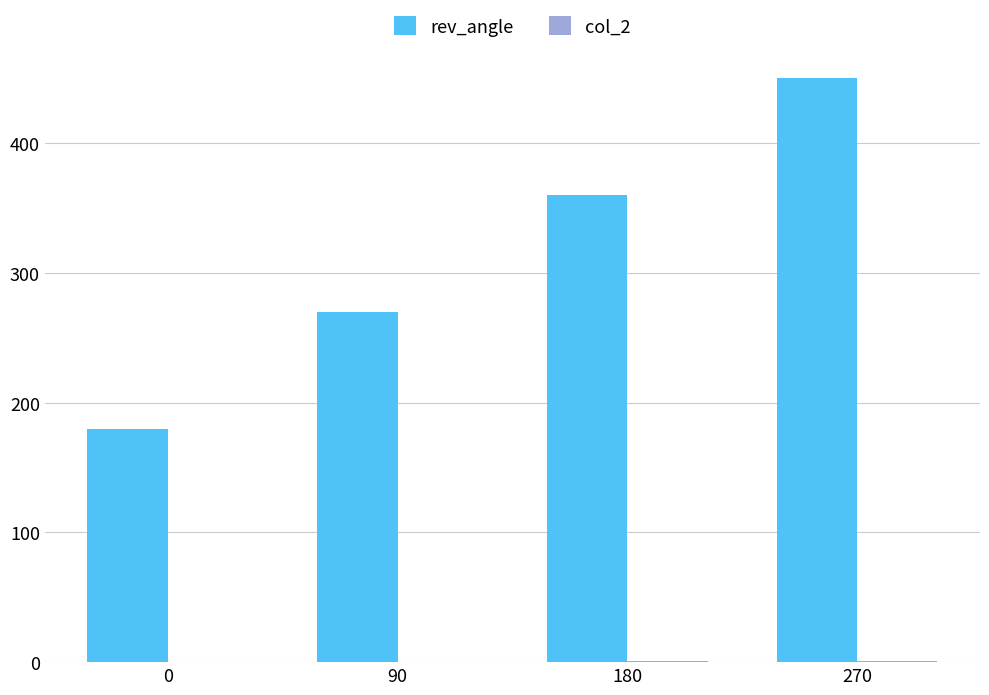

How many data points does each series have?

4